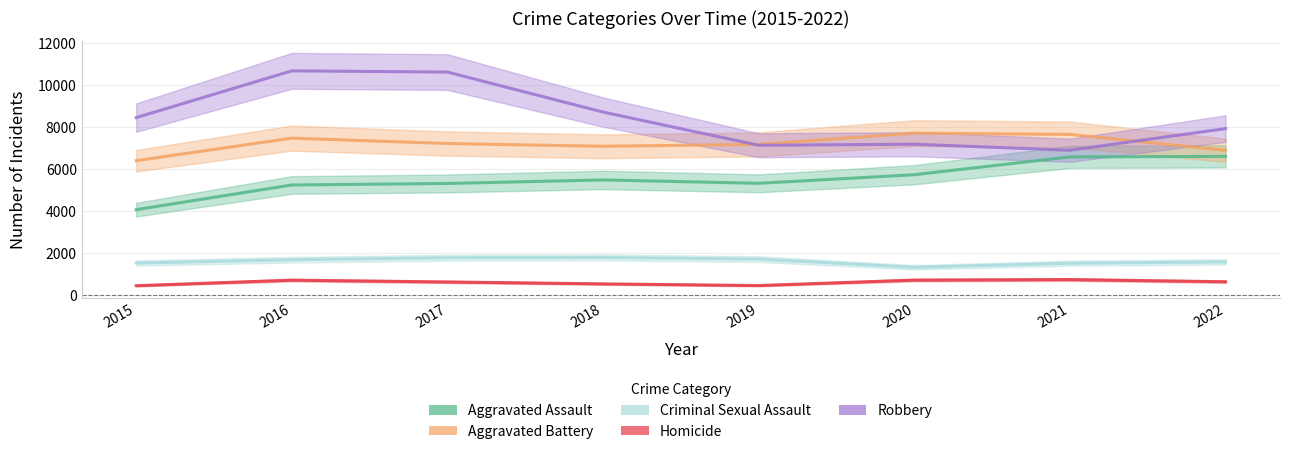

What is the minimum value shown in the chart?

452